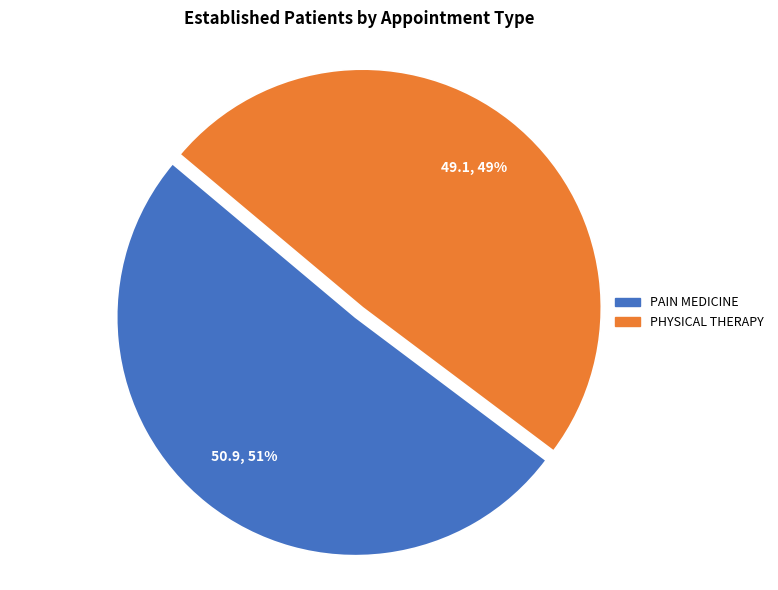

What is the ratio of the value at PHYSICAL THERAPY to the value at PAIN MEDICINE?

1.0